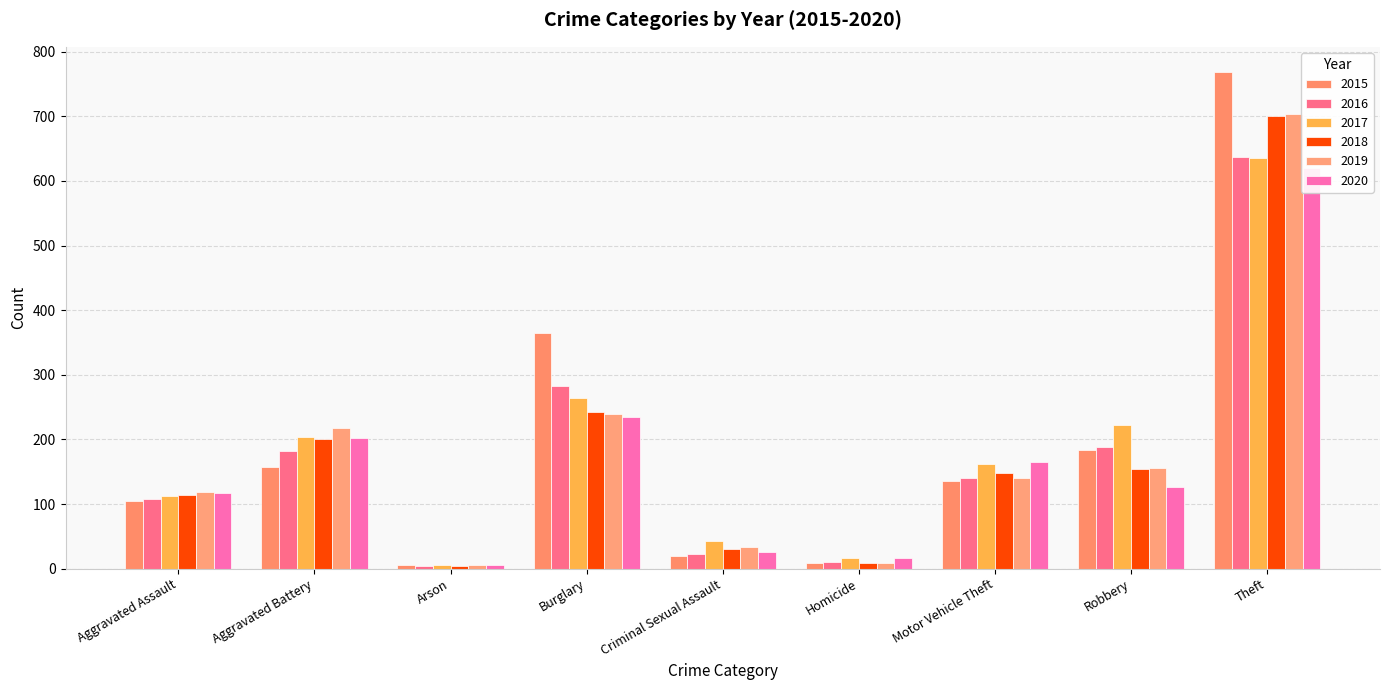

What is the label of the 7th bar from the right?

Arson